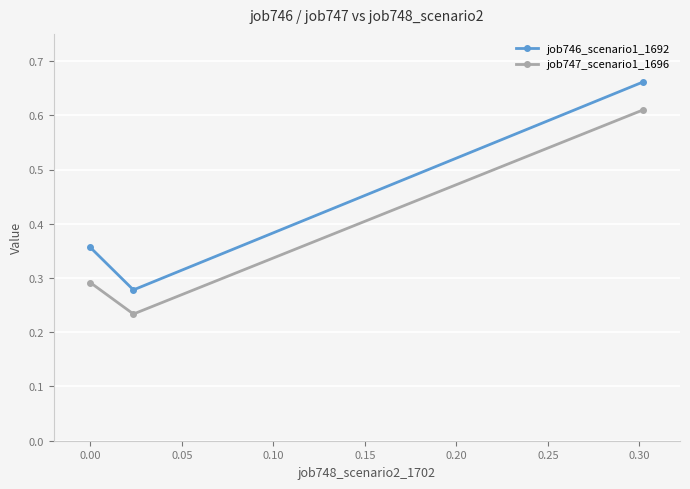

What is the sum of all job747_scenario1_1696 values?

1.1